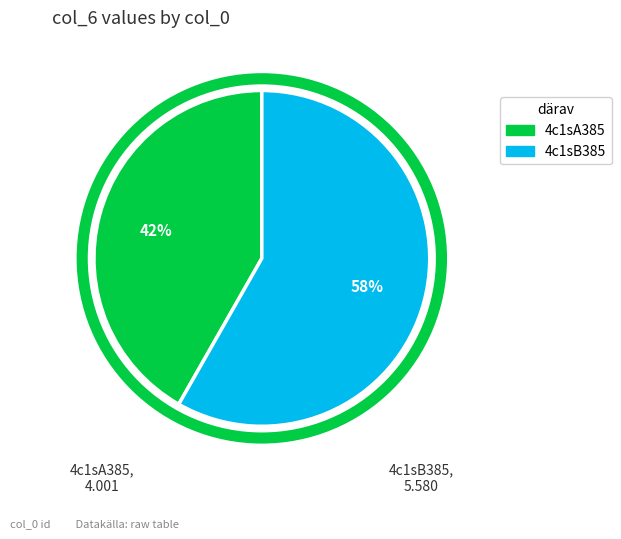

To the nearest percent, what percentage of the pie is 4c1sB385?

58%